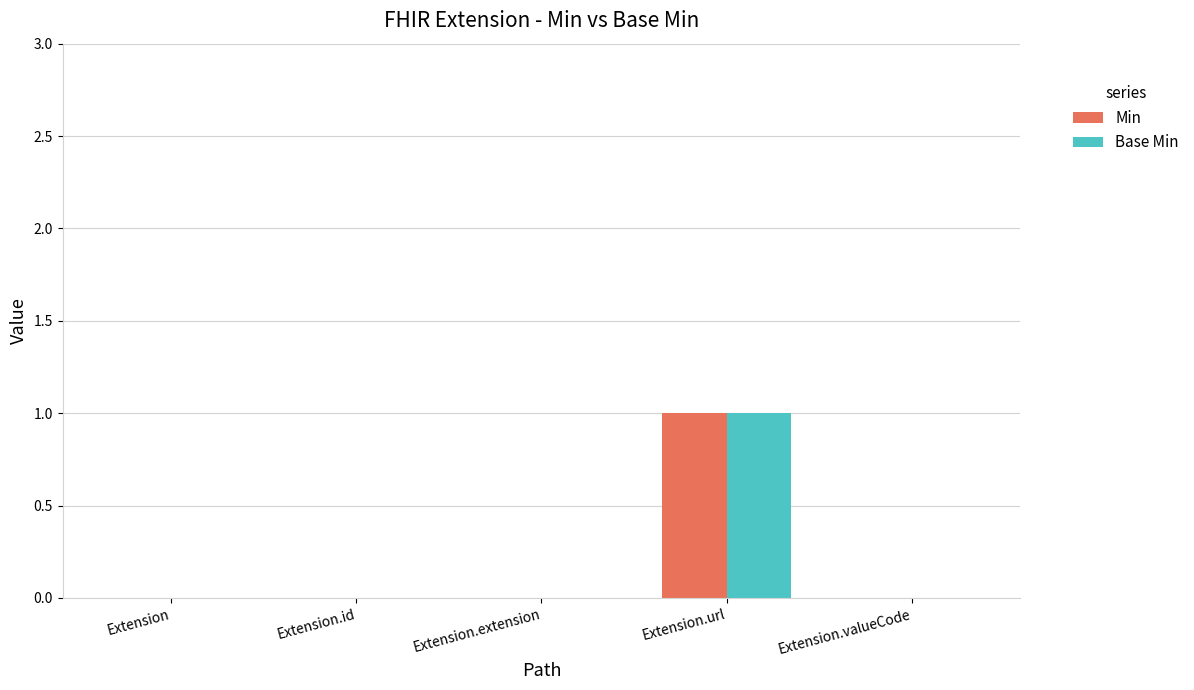

What is the sum of all Min values?

1